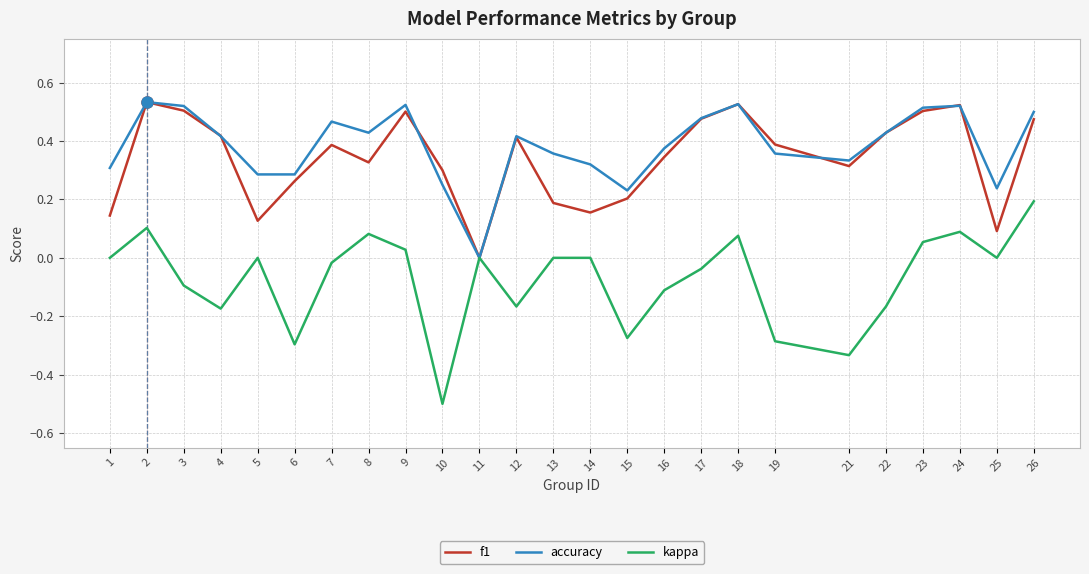

Which series changed the most between 2 and 14?

f1